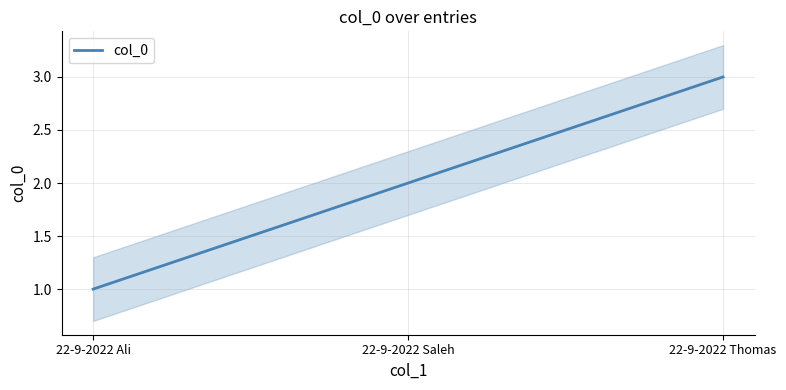

At which label is the value closest to 2?

22-9-2022 Saleh